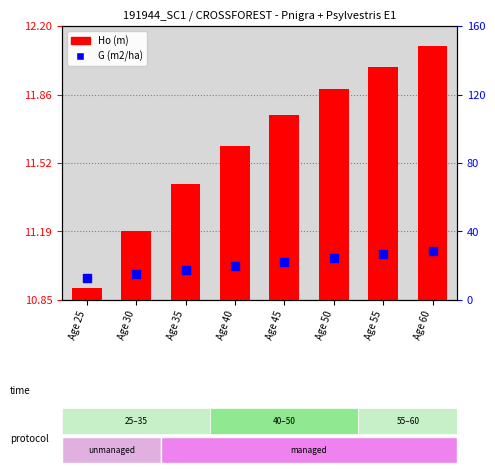

What are all the series names shown in the legend?

Ho (m), G (m2/ha)